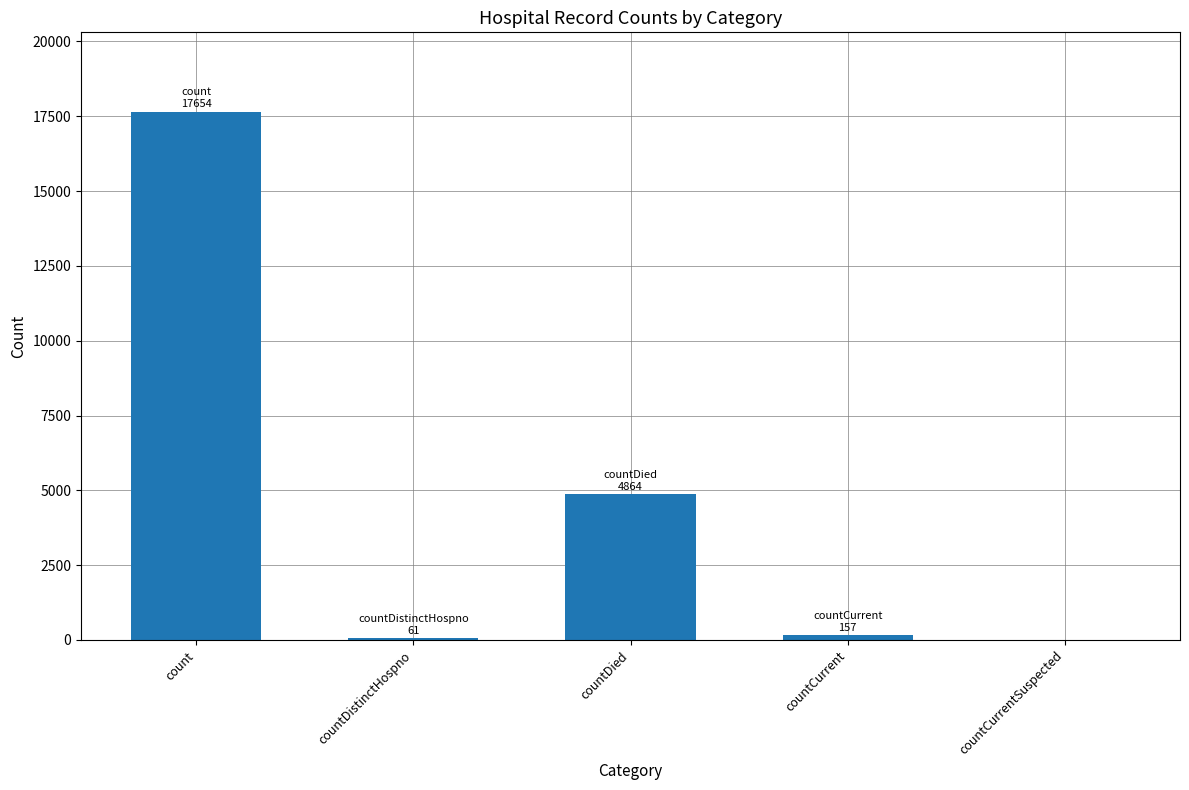

How many data points does each series have?

5